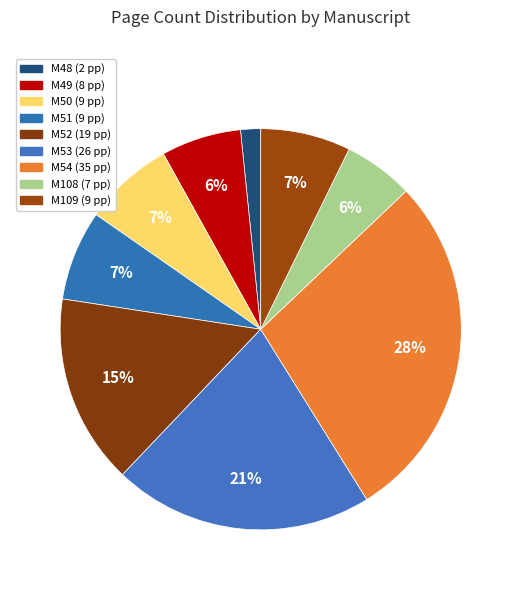

Count the number of slices in the pie.

9